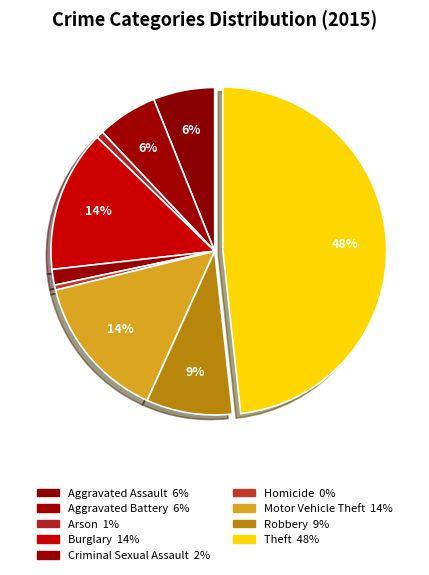

Count the number of slices in the pie.

9